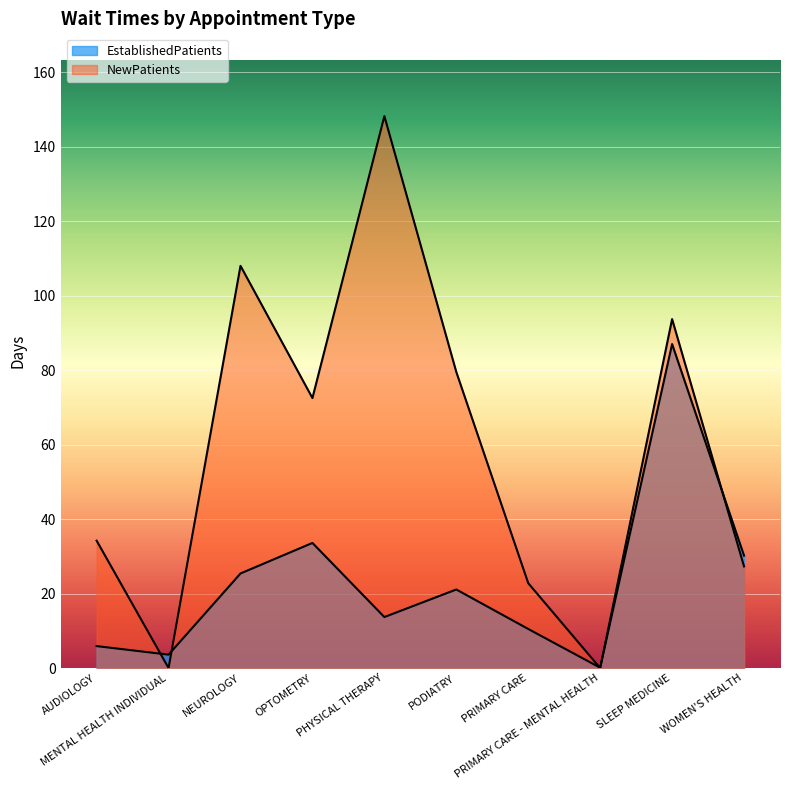

Reading right to left, transcribe all the data shown in this chart.

EstablishedPatients: 30.2	87.0	0.1	10.5	21.1	13.7	33.6	25.4	3.6	5.9
NewPatients: 27.3	93.7	0.0	22.8	79.5	148.2	72.5	108.0	0.0	34.2